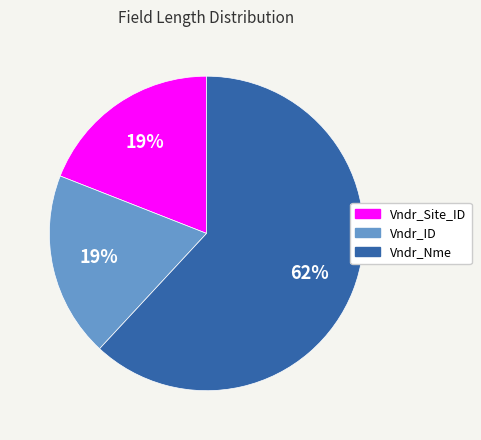

Between Vndr_Nme and Vndr_Site_ID, which is larger?

Vndr_Nme